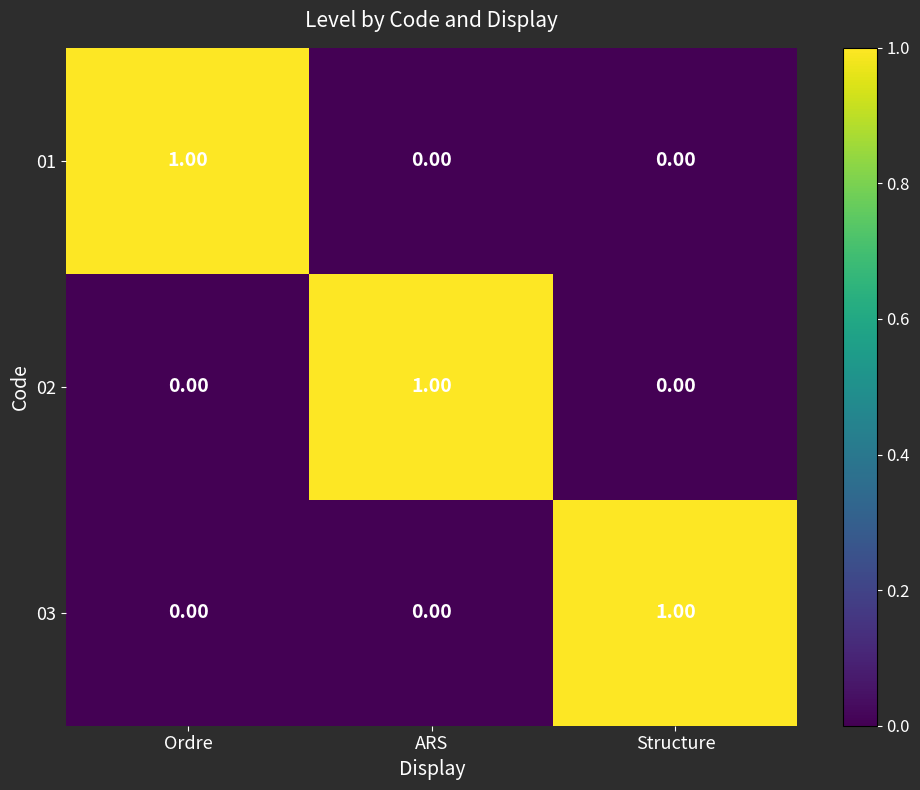

At how many categories does at least one series exceed 0?

3